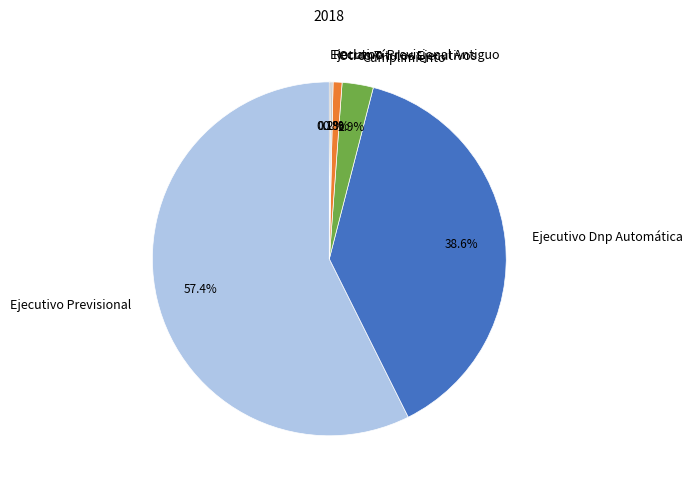

Does Ejecutivo Dnp Automática represent more than half of the total?

No